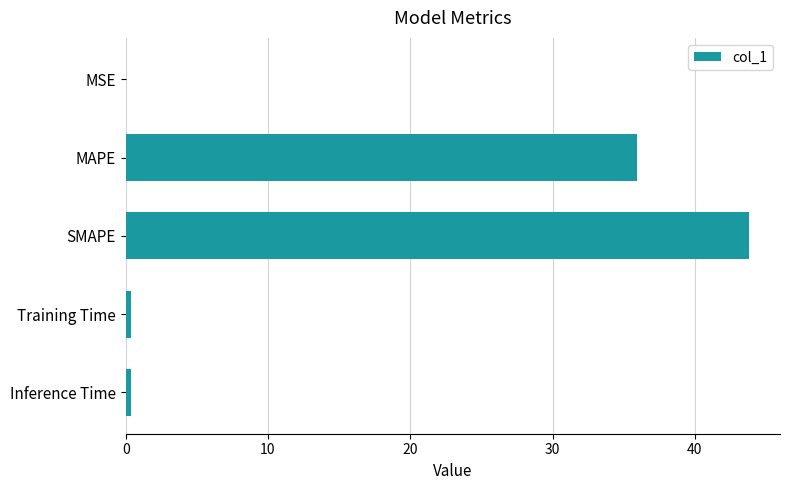

What is the sum of all values?

80.5